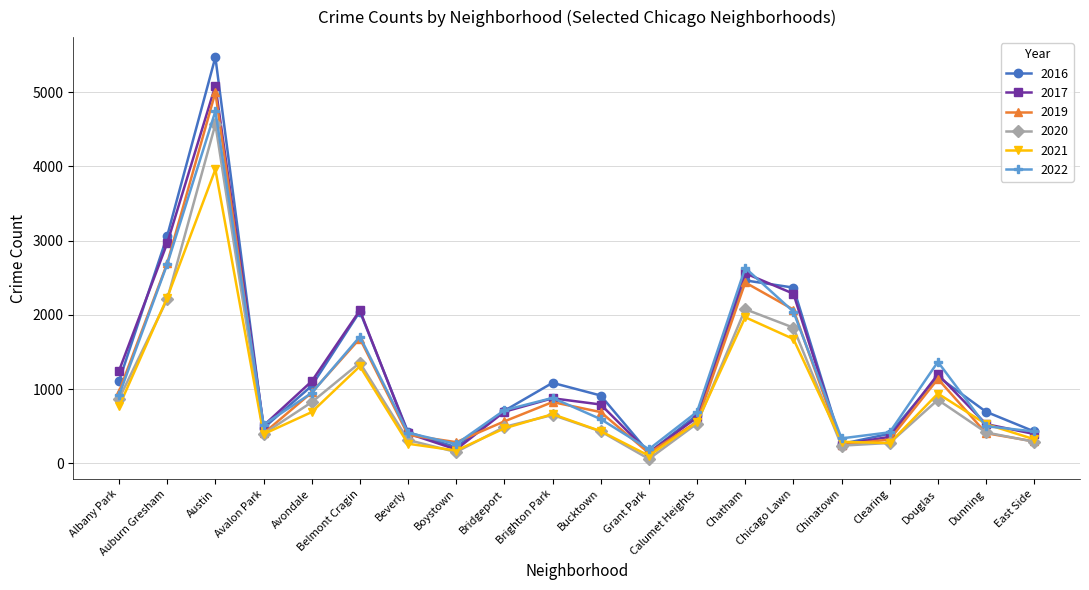

Which series has the largest range (max minus min)?

2016